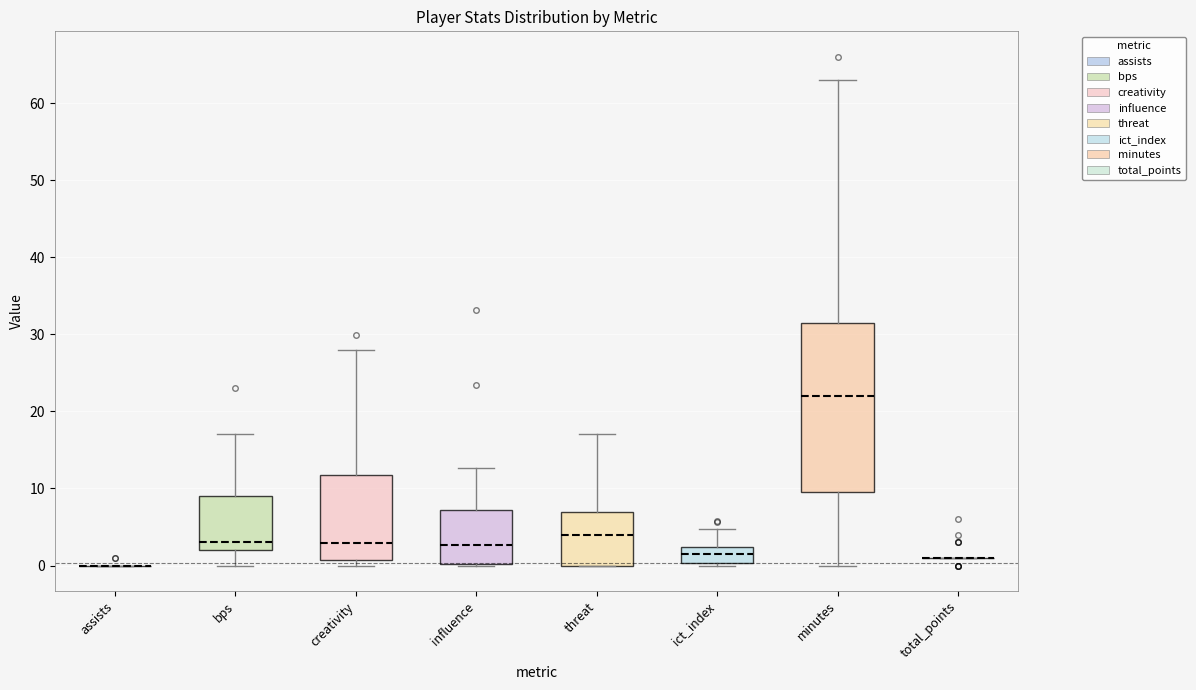

Reading left to right, read every box against the y-axis: the position of its median line, the range the box covers, and the ends of its whiskers. The values are not printed on the chart, so give them approximately, as read against the axis.

assists: box collapsed to a line at 0, whiskers 0 to 0
bps: median 3, box 2 to 9, whiskers 0 to 17
creativity: median 3, box 1 to 12, whiskers 0 to 28
influence: median 3, box 0 to 7, whiskers 0 to 13
threat: median 4, box 0 to 7, whiskers 0 to 17
ict_index: median 2 (inside the box), box 0 to 2, whiskers 0 (just below the box's lower edge) to 5
minutes: median 22, box 10 to 32, whiskers 0 to 63
total_points: box collapsed to a line at 1, whiskers 1 to 1